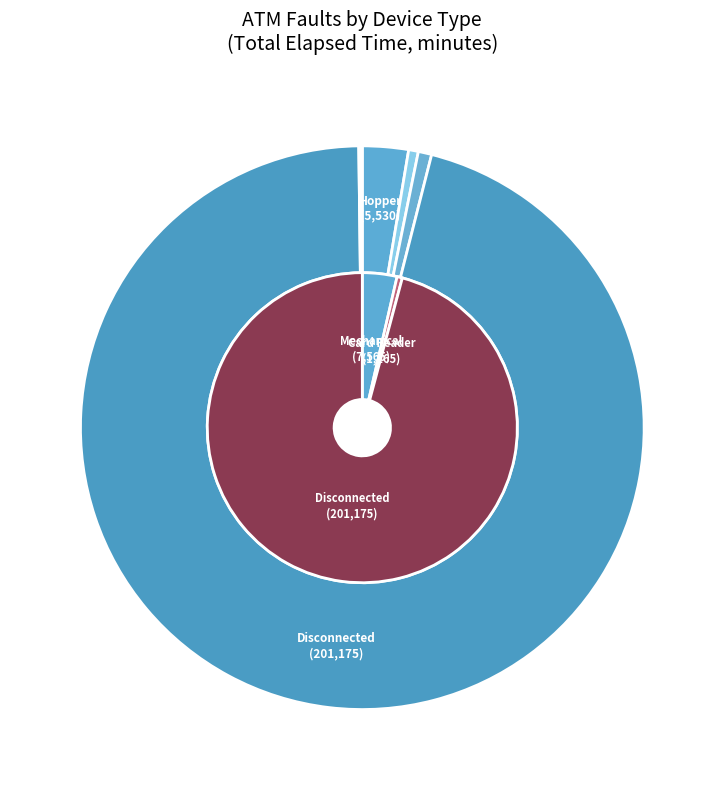

What portion of the pie excludes 27?

100.0%